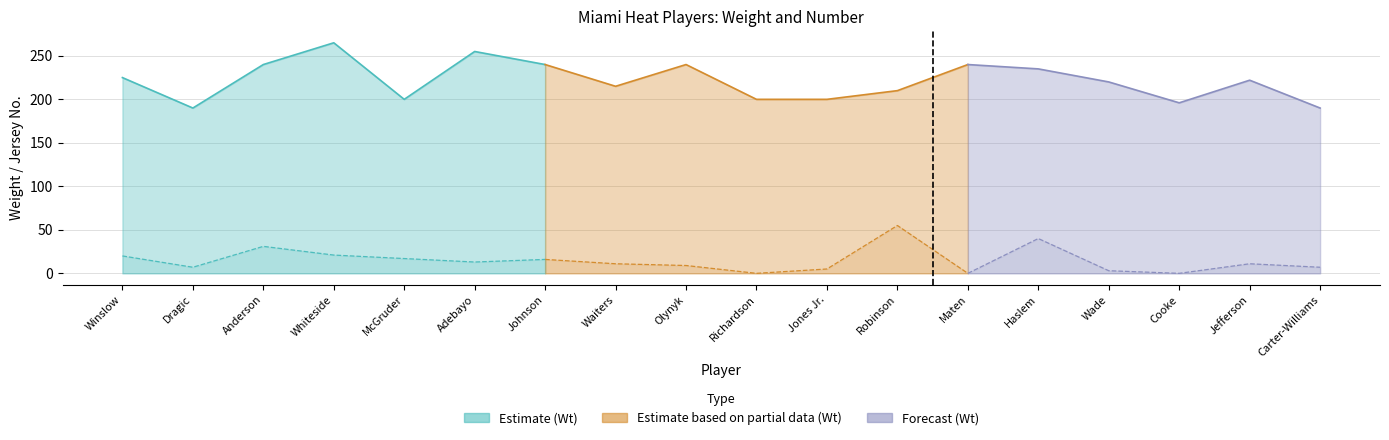

The No. series shows 31 at Anderson. True or false?

True